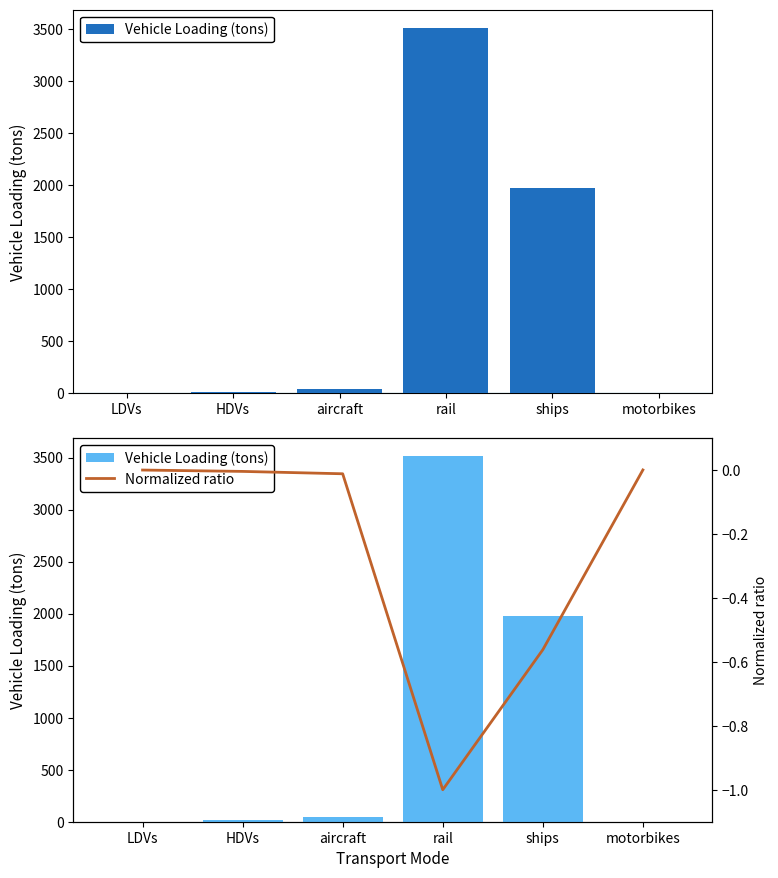

What is the lowest value of the Normalized ratio series?

-1.0